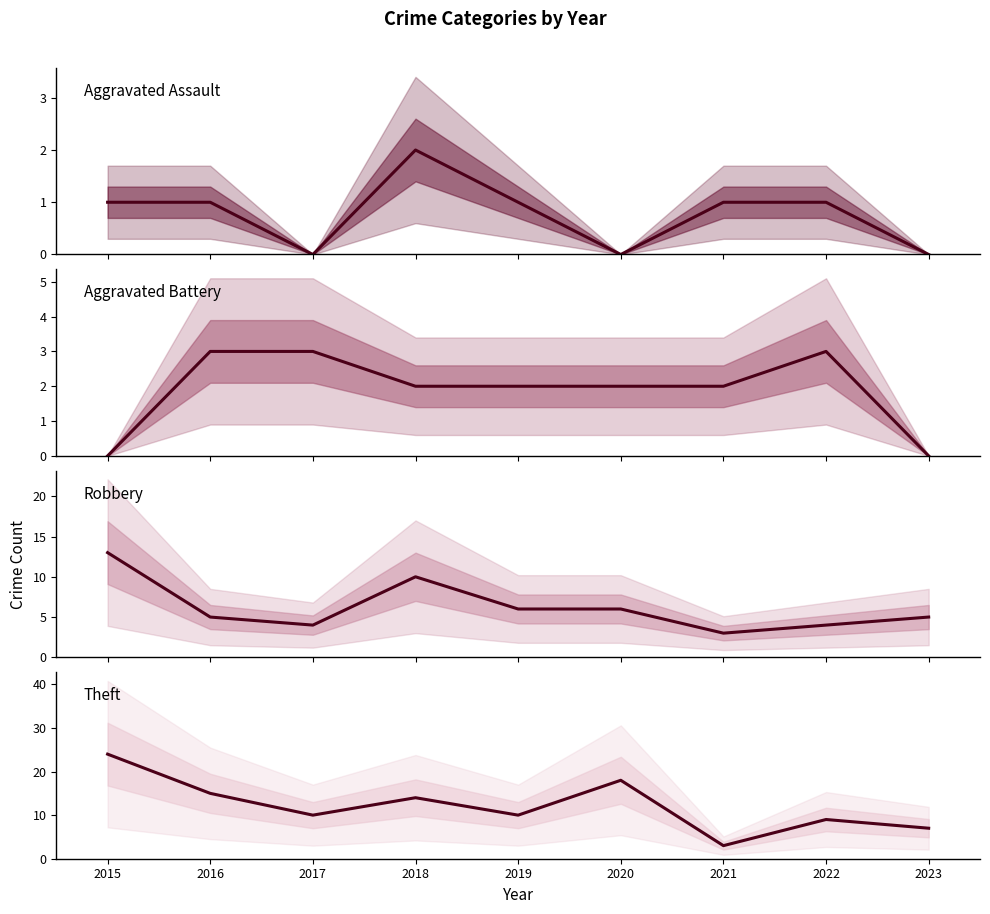

What value does the Theft series have at 2017, to the nearest 10?

10